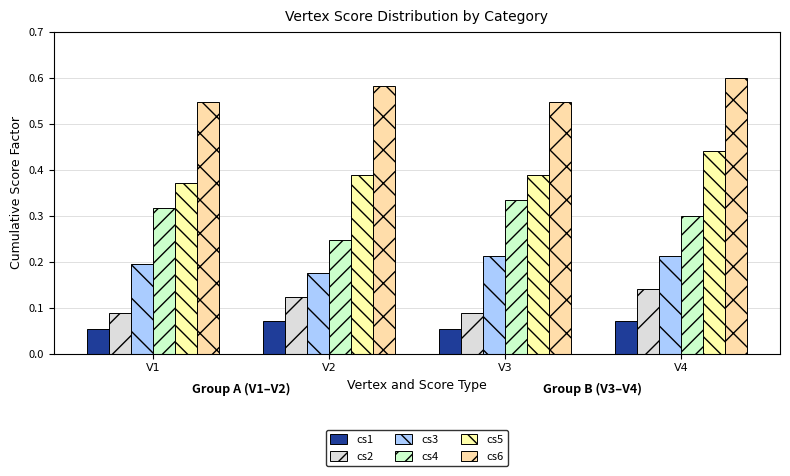

Reading left to right, transcribe all the data shown in this chart.

cs1: 0.1	0.1	0.1	0.1
cs2: 0.1	0.1	0.1	0.1
cs3: 0.2	0.2	0.2	0.2
cs4: 0.3	0.2	0.3	0.3
cs5: 0.4	0.4	0.4	0.4
cs6: 0.5	0.6	0.5	0.6